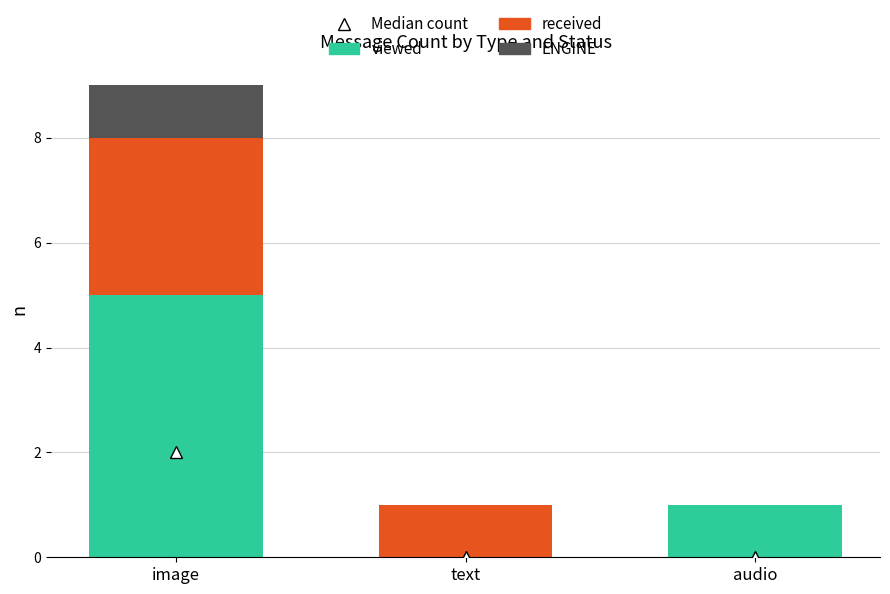

The viewed series shows 7 at image. True or false?

False